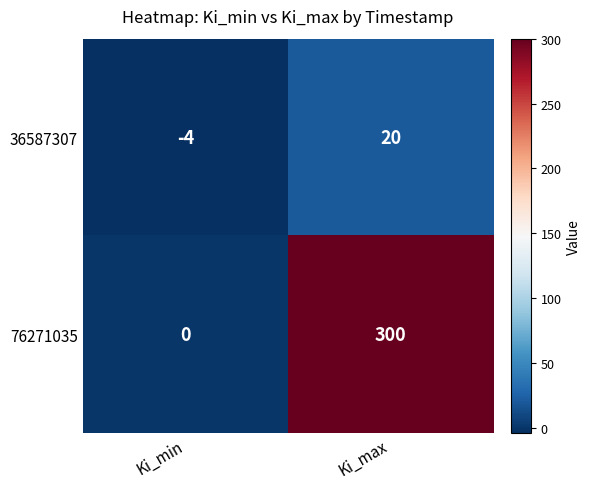

Between Ki_min and Ki_max, which series saw the biggest shift?

76271035